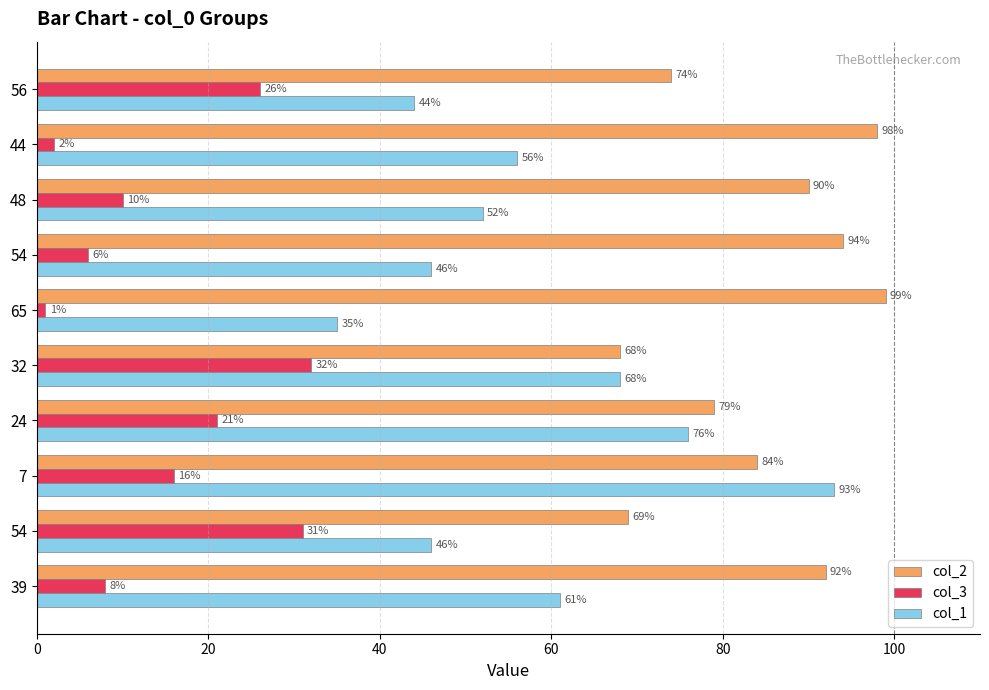

At which category is the sum across all series the highest?

7